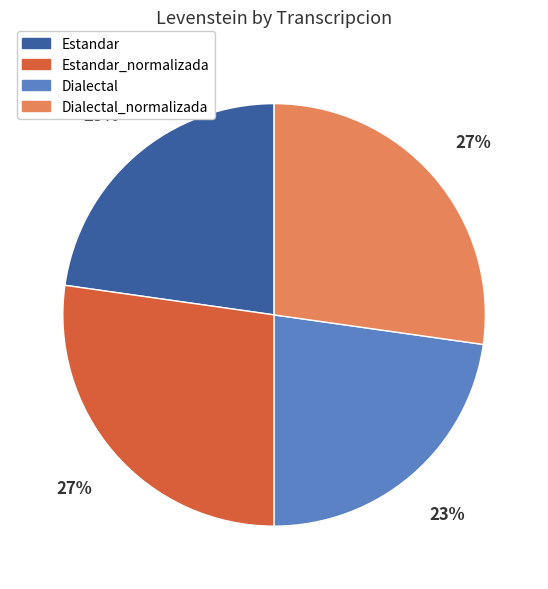

To the nearest percent, what is the difference between the Dialectal_normalizada and Dialectal slice percentages?

4%